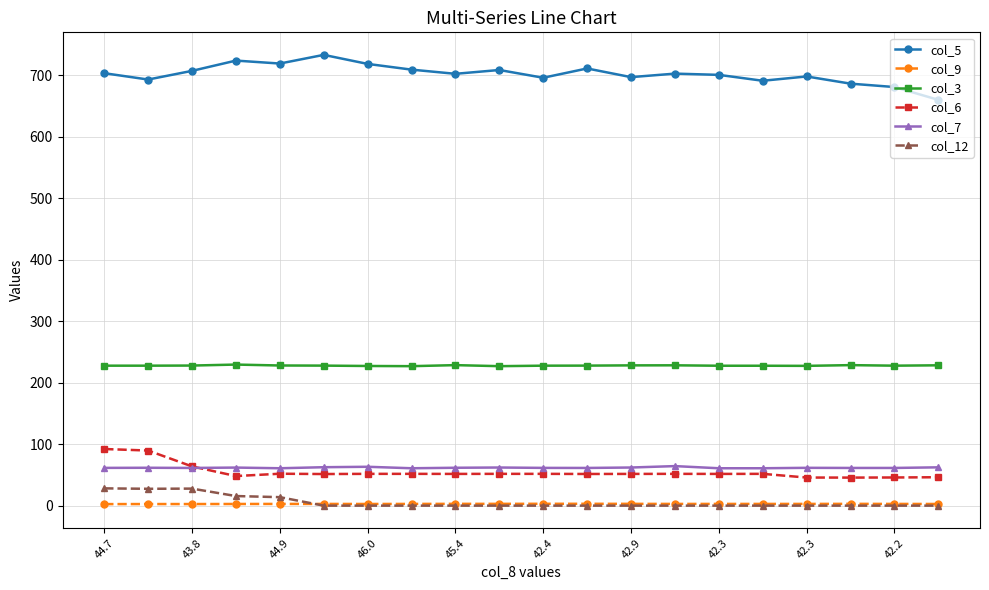

What is the value of the col_12 point at the 2nd from the left?

27.4